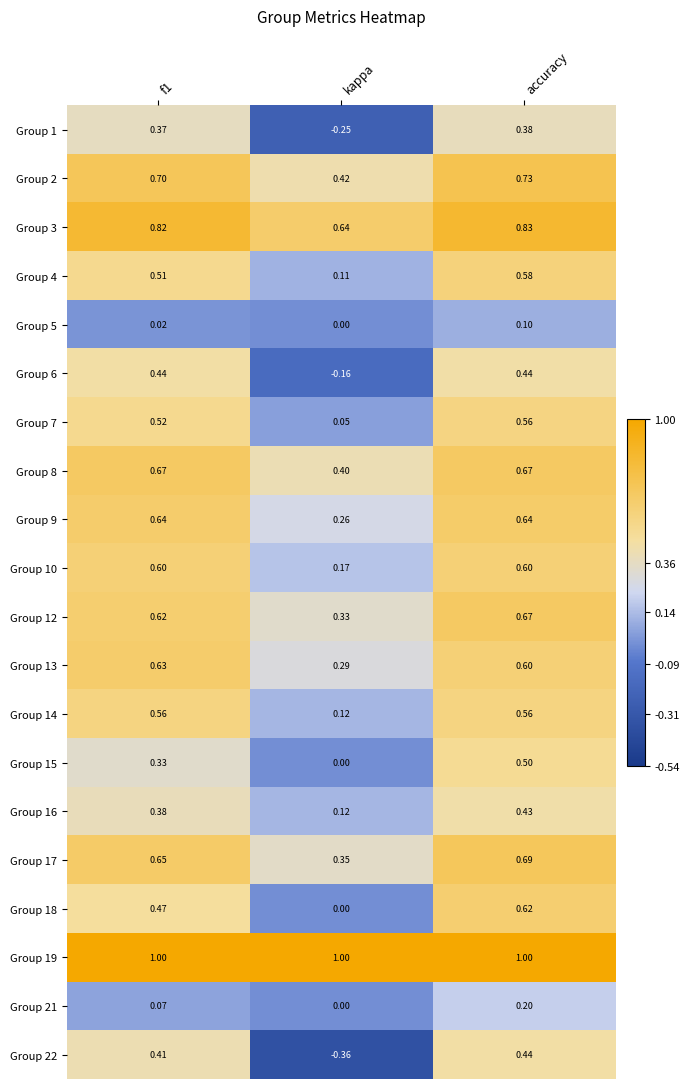

Which label corresponds to the smallest value in the chart?

kappa